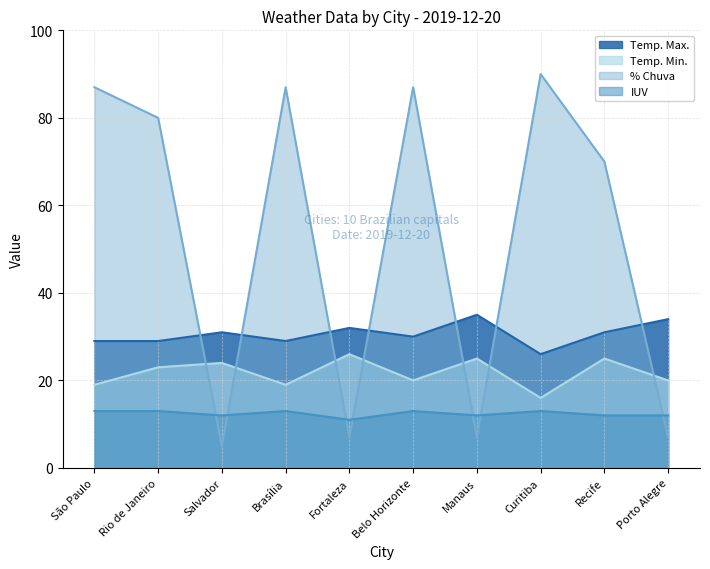

In % Chuva, how many points are lower than both neighbors (excluding endpoints)?

3